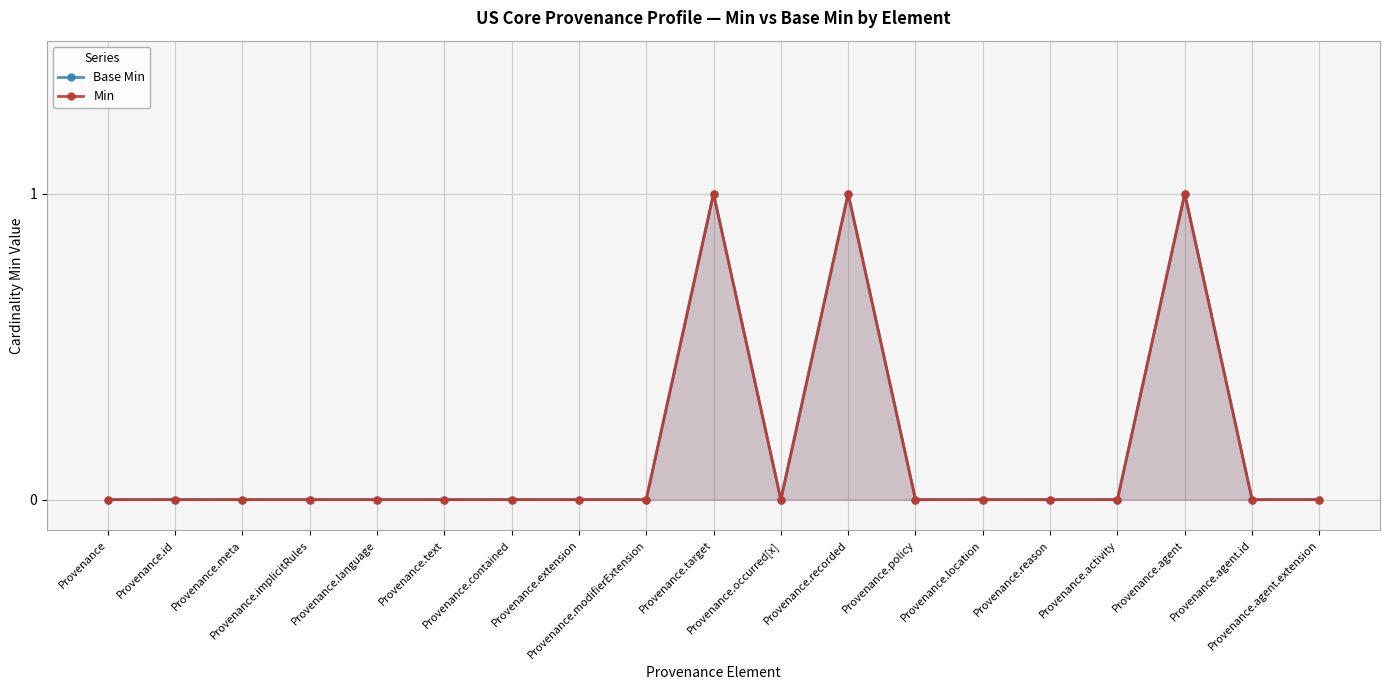

How many values in Min are above zero?

3